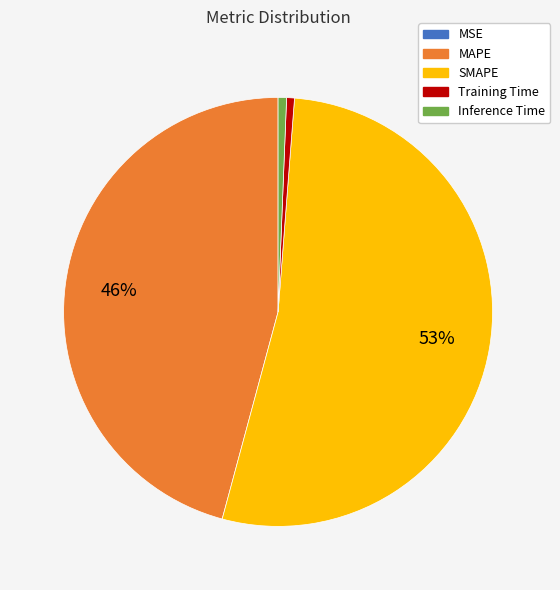

Which slice is the largest?

SMAPE